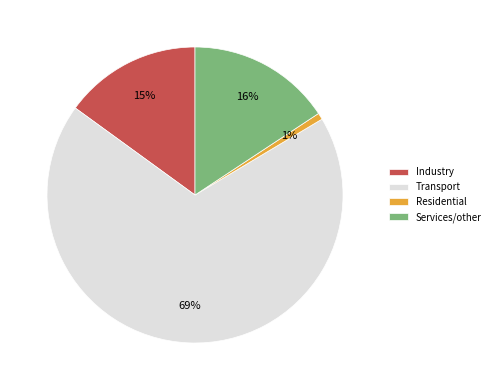

What is the majority slice?

Transport